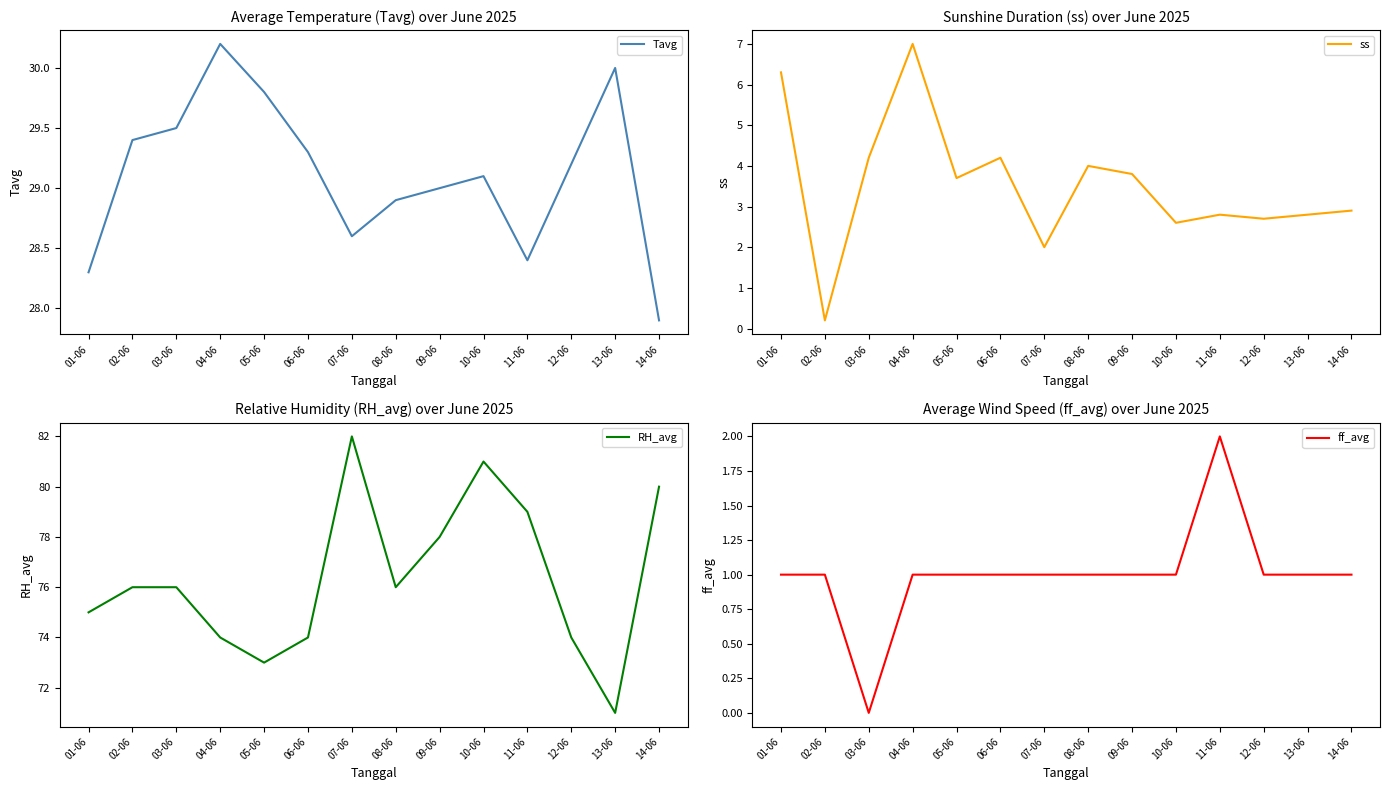

Is this an area chart (filled region under the line)?

No